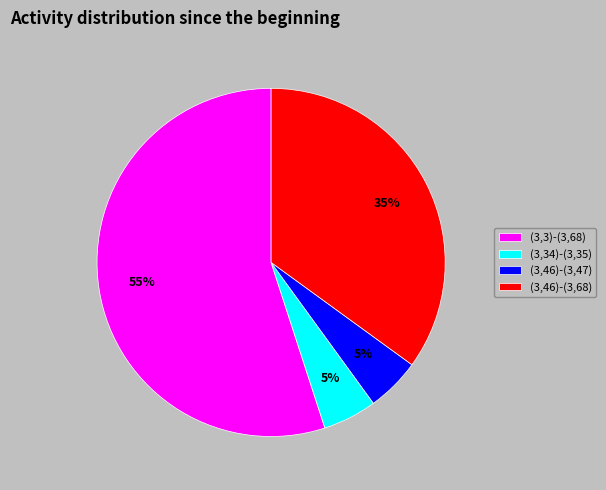

True or false: (3,46)-(3,47) accounts for 1% of the total.

False